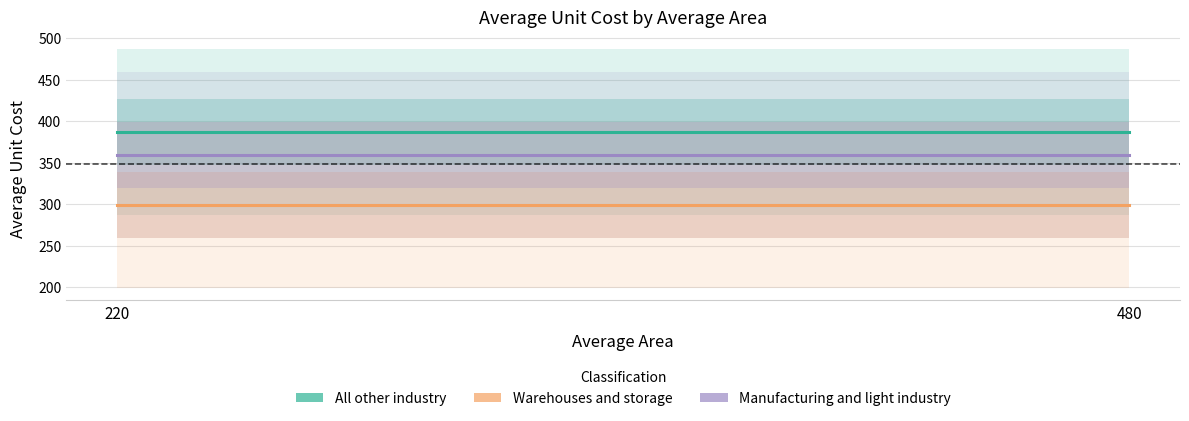

The value of Manufacturing and light industry at 480 is 359.2. True or false?

True